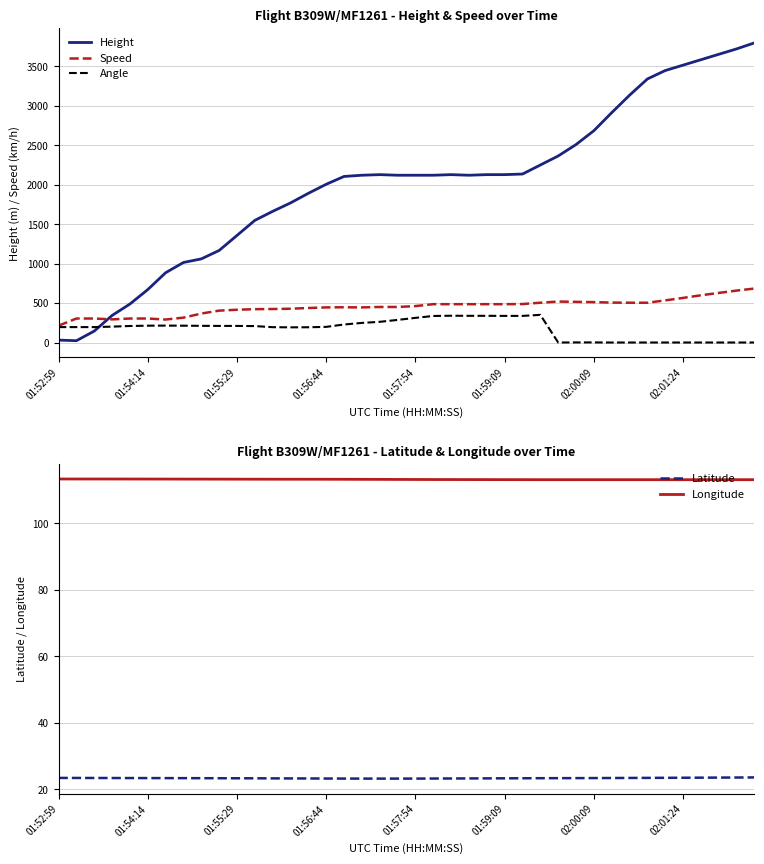

What is the average value of the Latitude series?

23.3